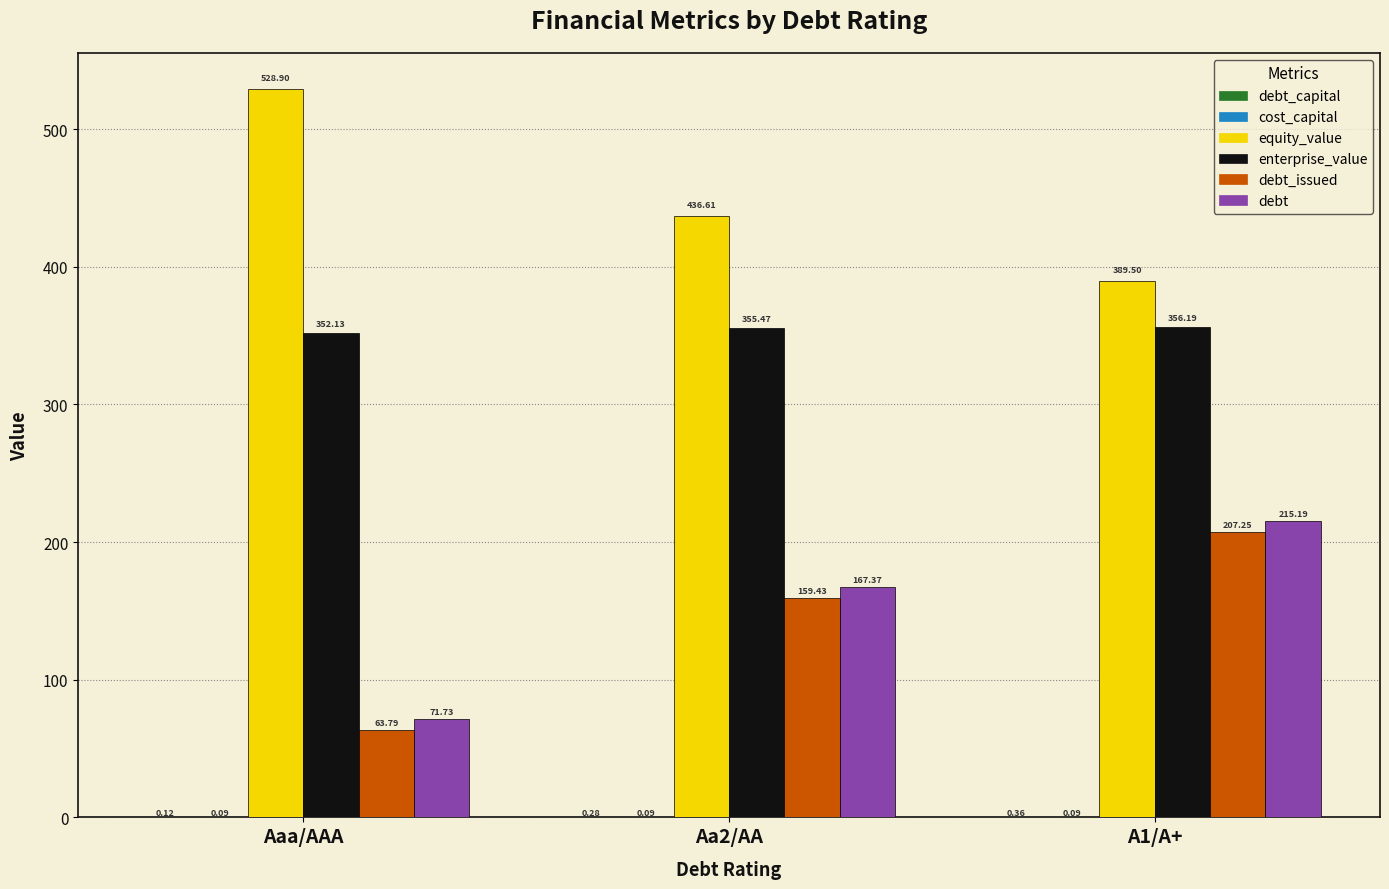

Which label corresponds to the largest value in the chart?

Aaa/AAA